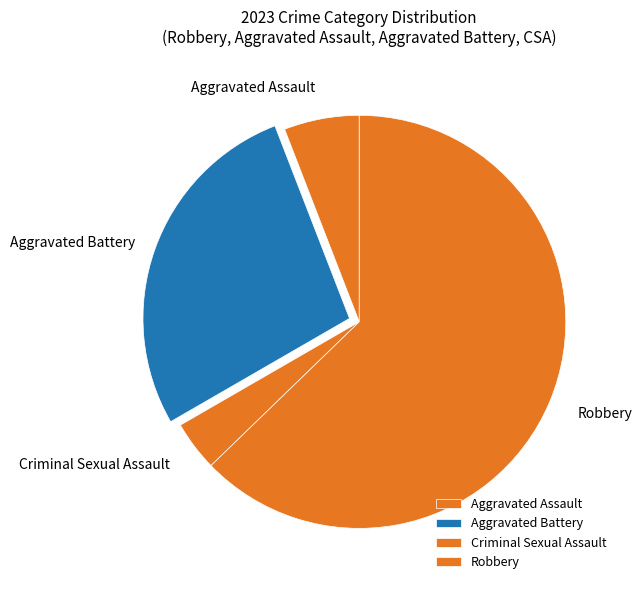

Rank the categories by value from highest to lowest.

Robbery, Aggravated Battery, Aggravated Assault, Criminal Sexual Assault